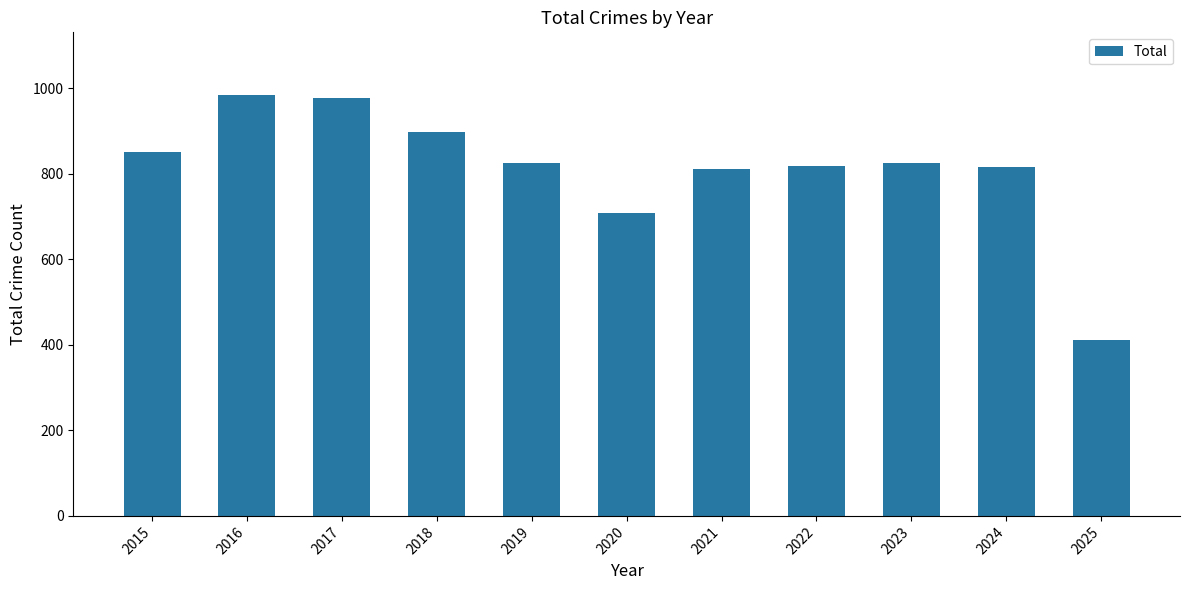

The value at 2023 is 825. True or false?

True